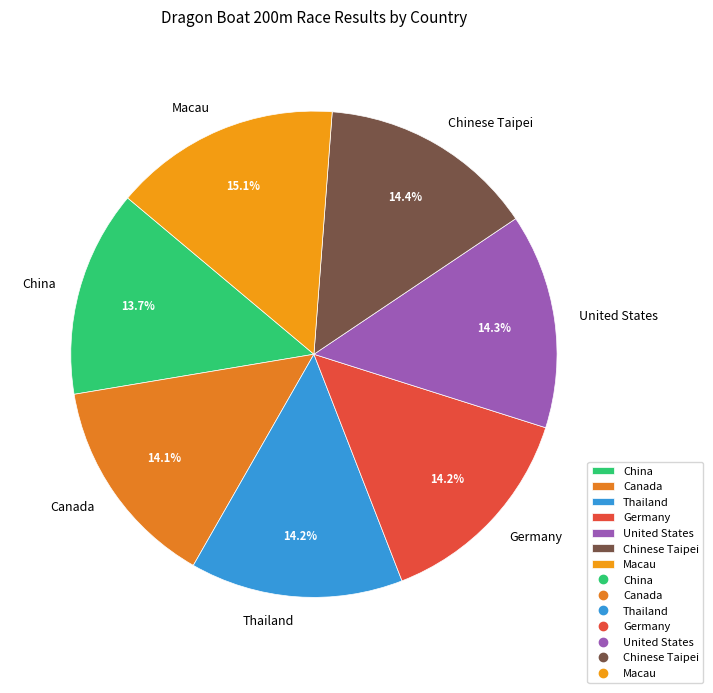

To the nearest percent, what is the combined percentage of China and Thailand?

28%